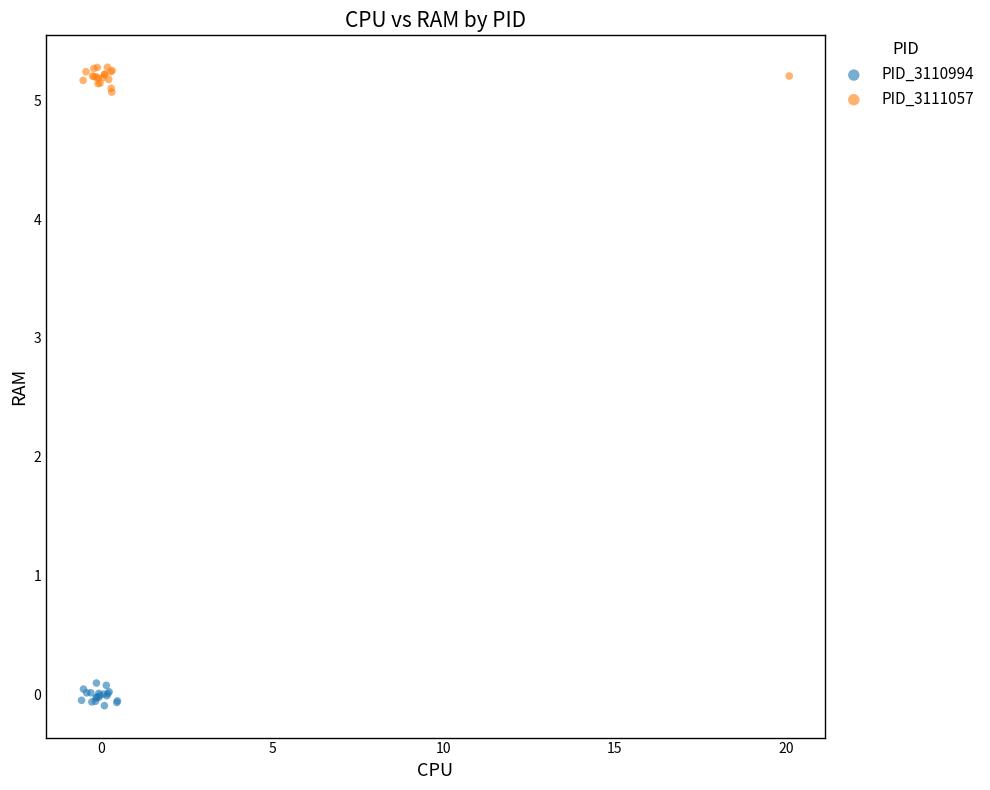

What are all the series names shown in the legend?

PID_3110994, PID_3111057